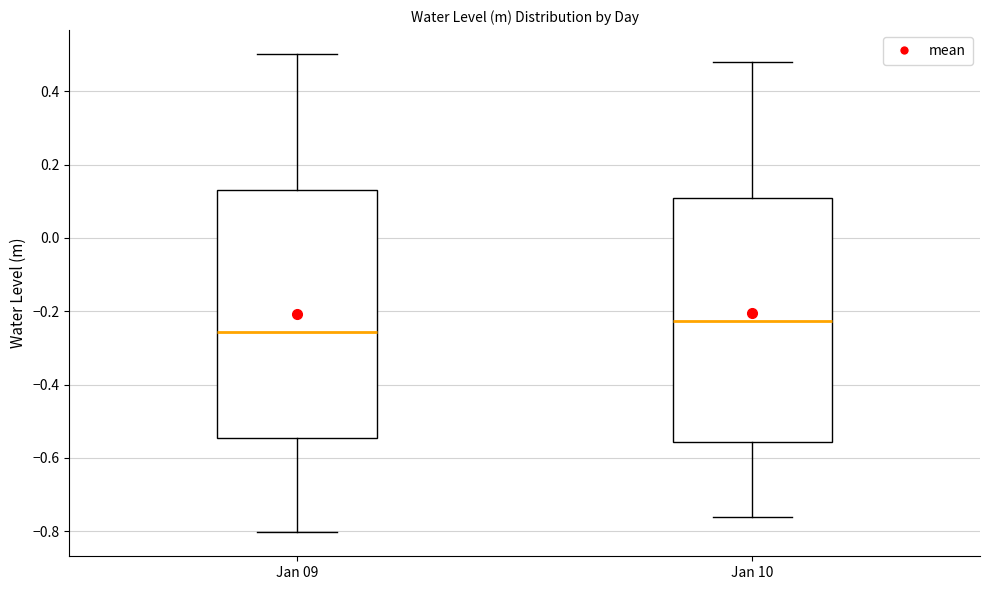

Where does the lower whisker of the box for Jan 10 end on the y-axis? The values are not printed on the chart, so give them approximately, as read against the axis.

-0.76